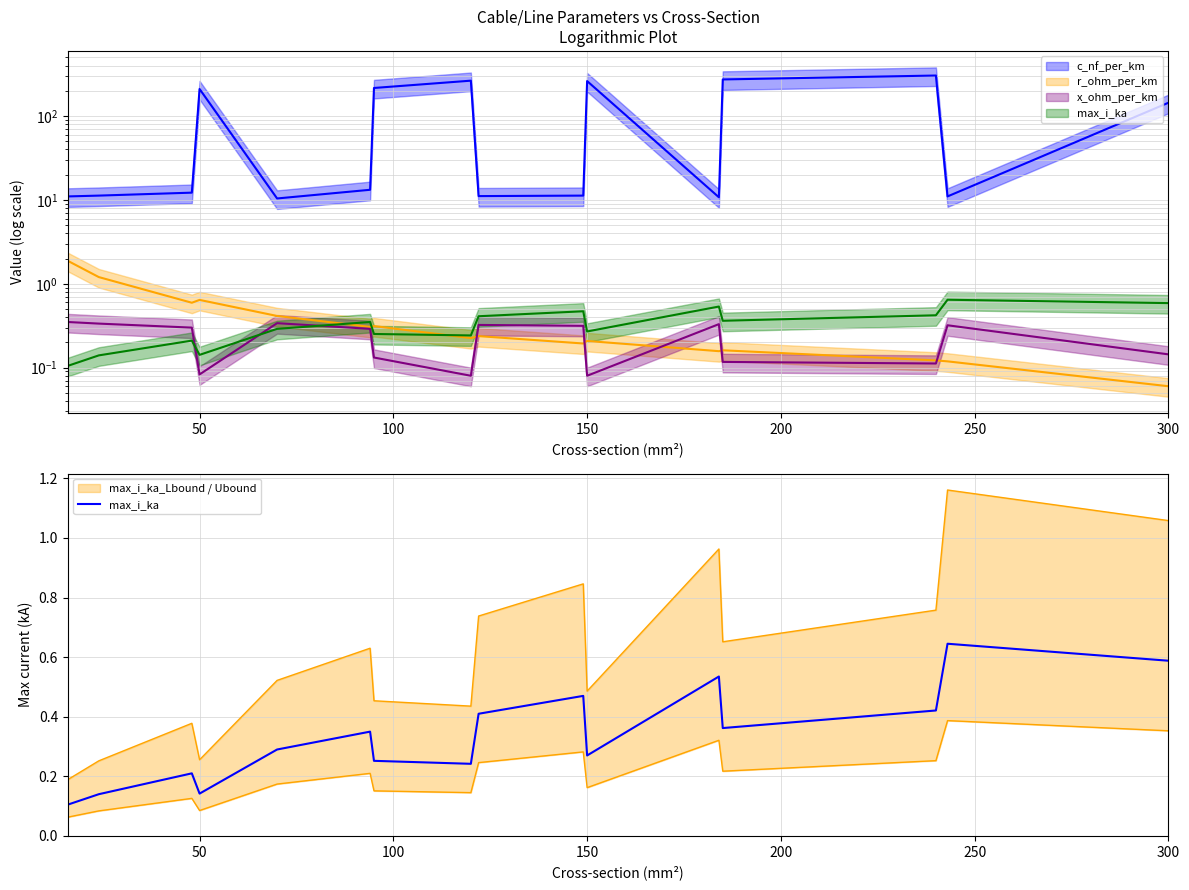

Is it true that the value at 50 is 0.1?

True